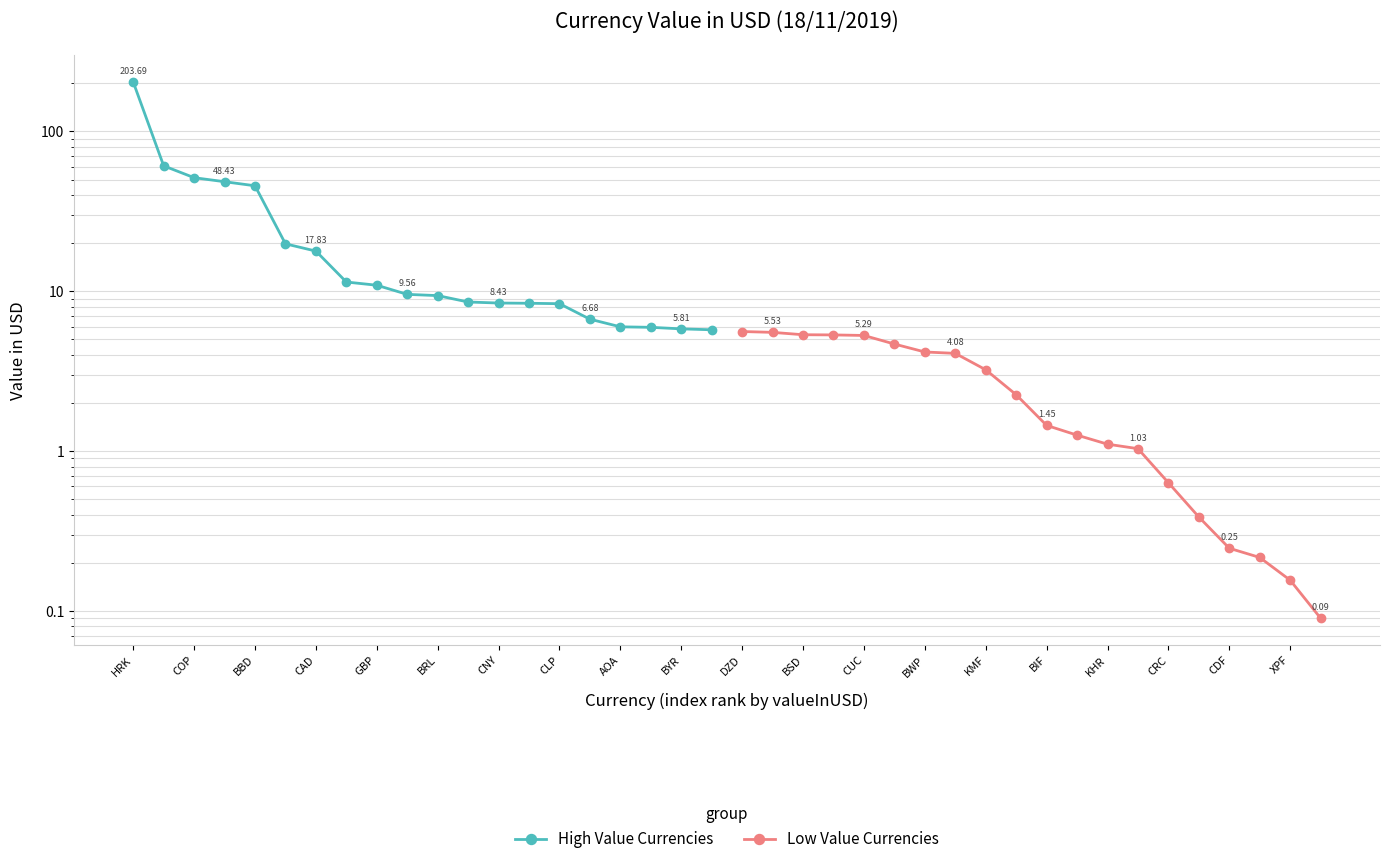

Which category has the highest value in the High Value Currencies series?

HRK